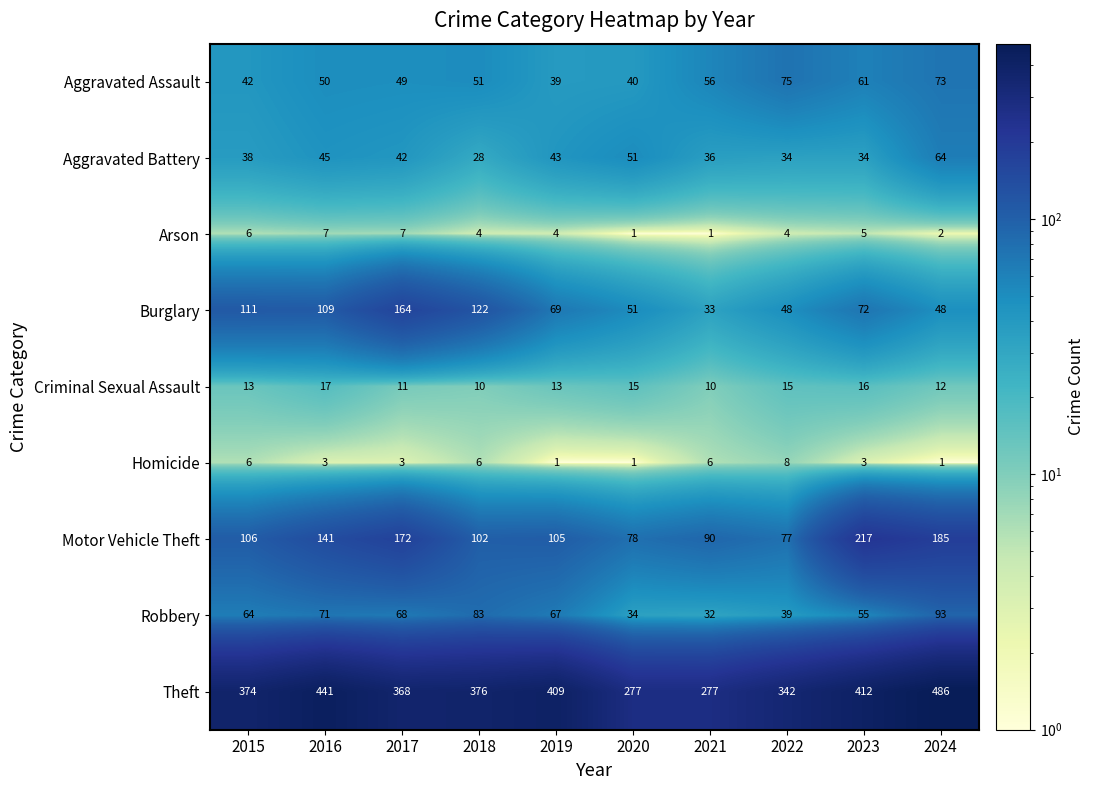

What is the total value across all series at 2021?

541